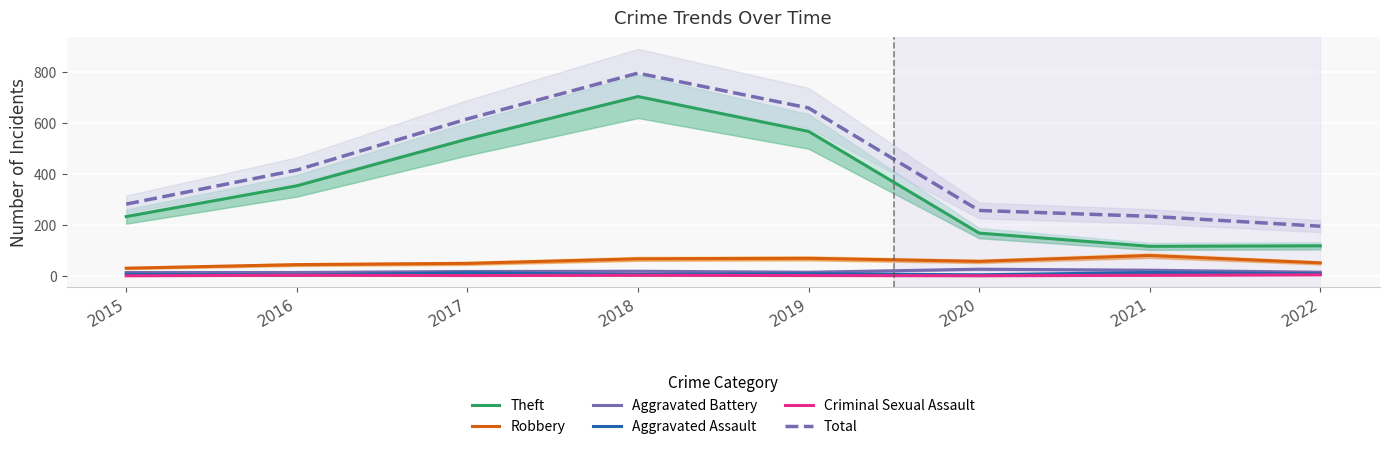

The Criminal Sexual Assault series shows 3 at 2016. True or false?

False